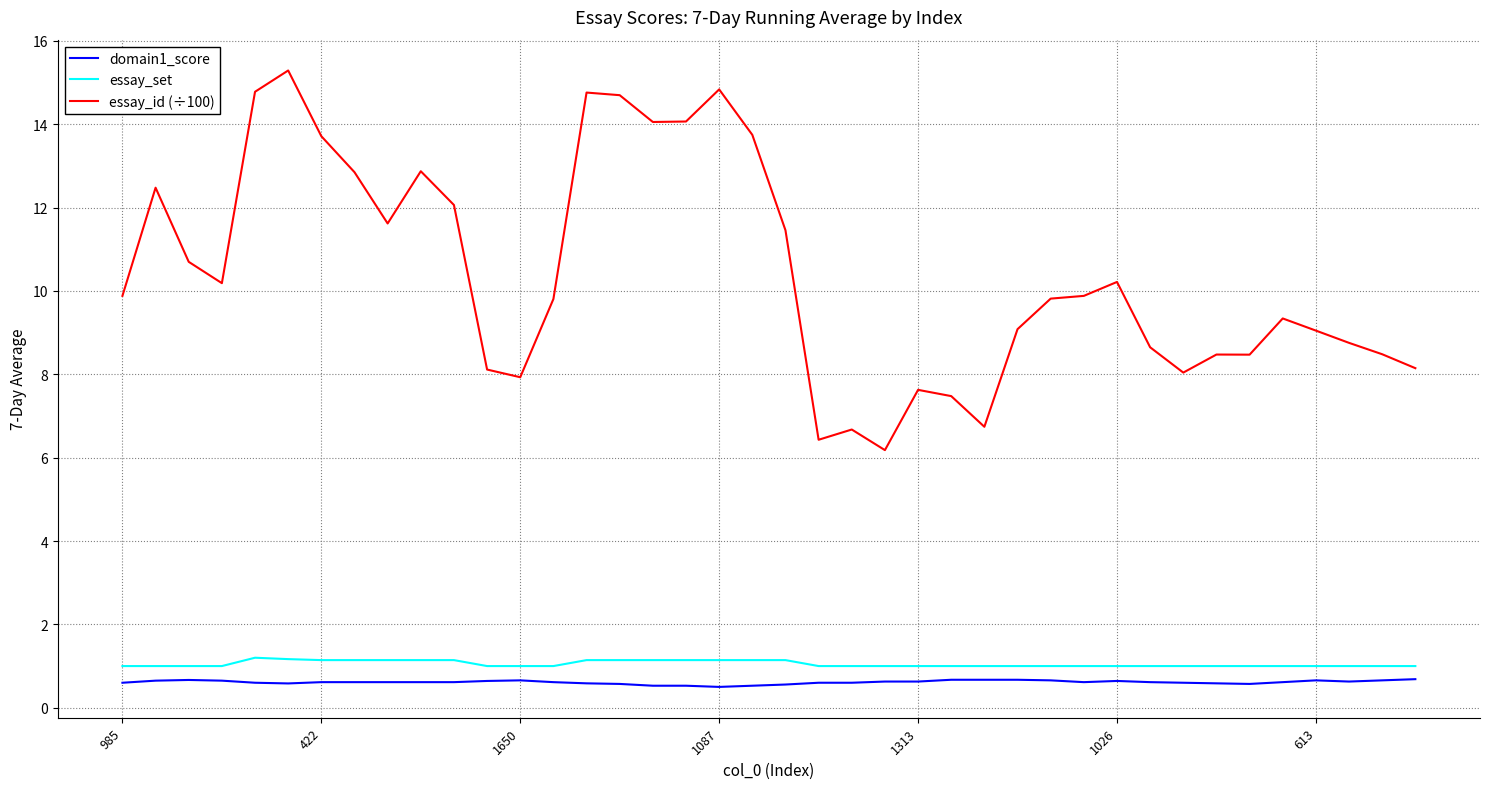

What is the average value of the essay_id (÷100) series?

10.4